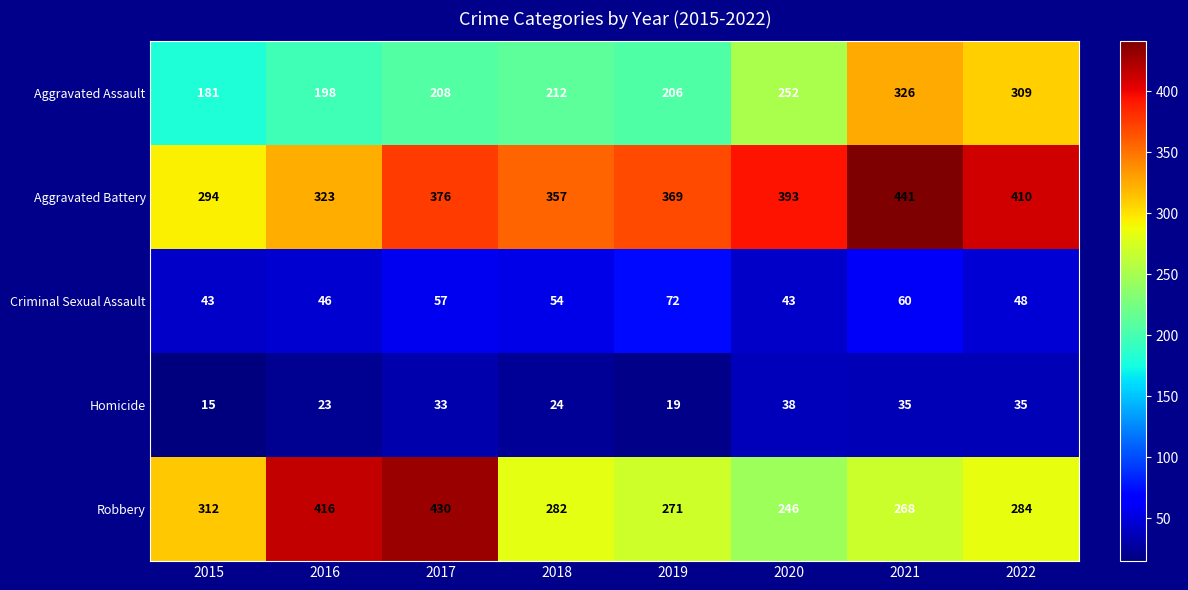

Rank the series at 2021 from lowest to highest value.

Homicide, Criminal Sexual Assault, Robbery, Aggravated Assault, Aggravated Battery